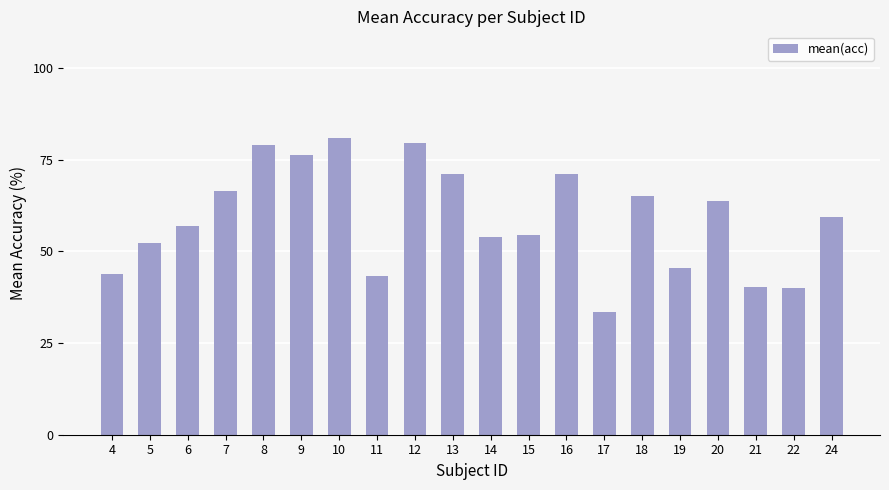

Which category has the highest value across all series?

10